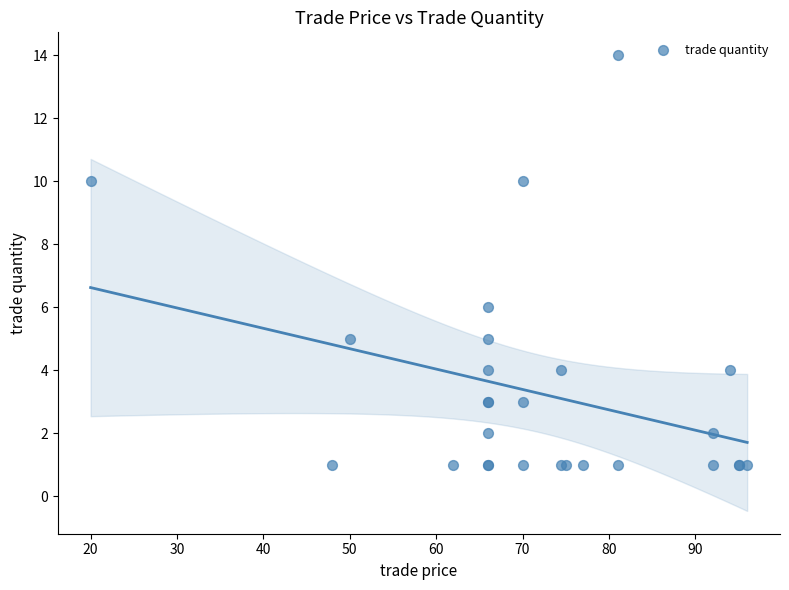

What Y value in the scatter plot is closest to 7?

6